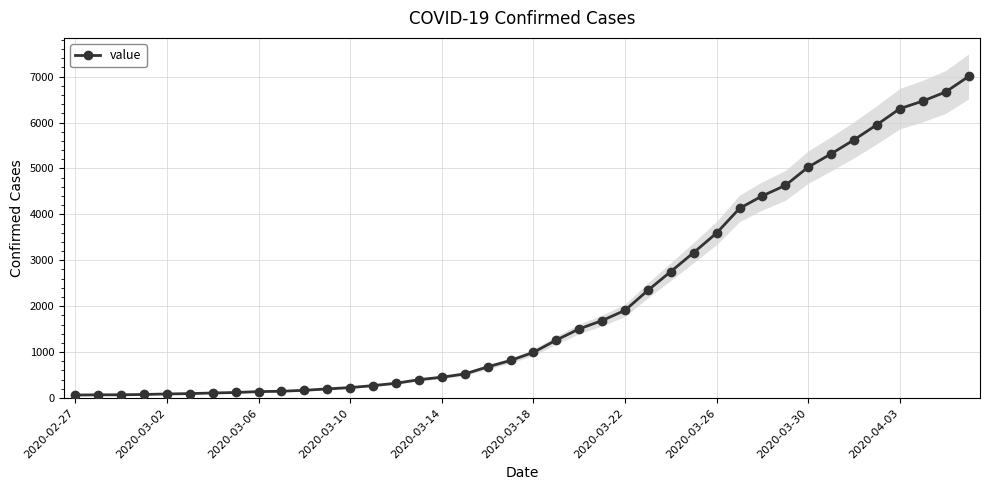

What is the maximum value for value?

7004